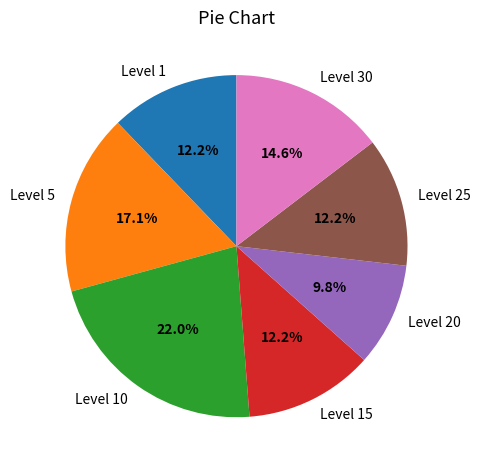

Which slice is the smallest?

Level 20